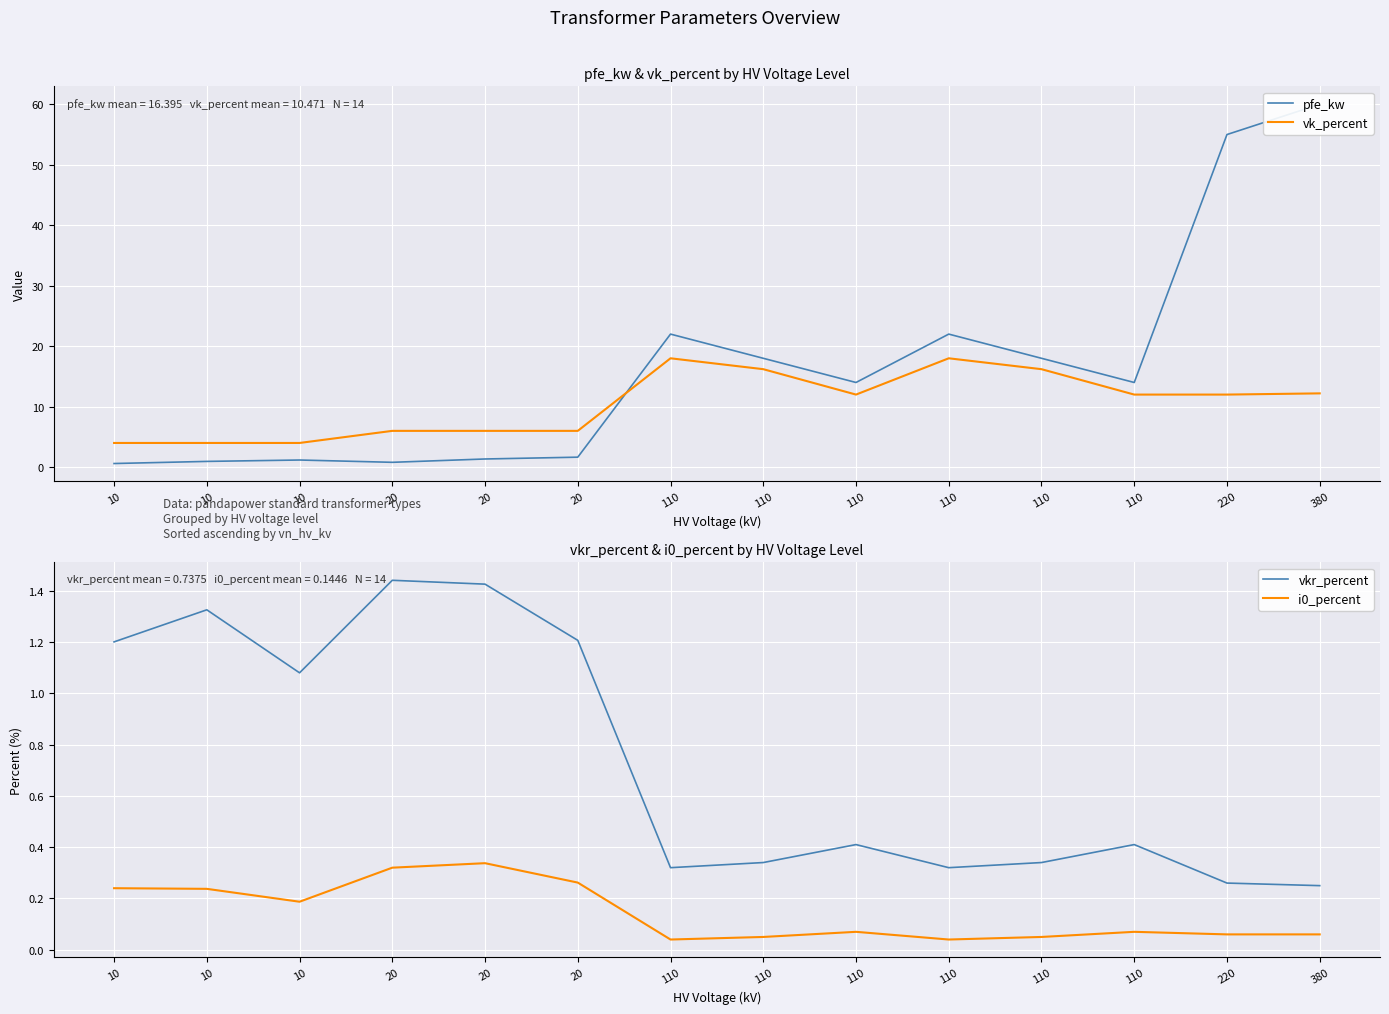

Between 10 and 20, which is larger?

20